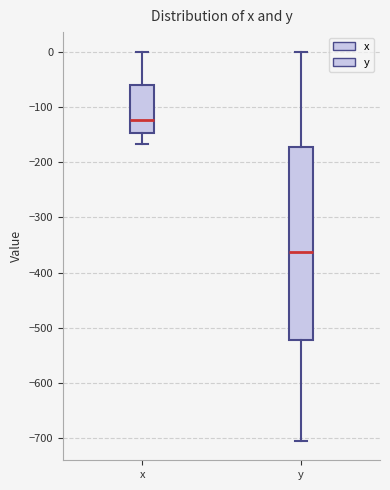

Reading left to right, read every box against the y-axis: the position of its median line, the range the box covers, and the ends of its whiskers. The values are not printed on the chart, so give them approximately, as read against the axis.

x: median -120, box -150 to -60, whiskers -170 to 0
y: median -360, box -520 to -170, whiskers -700 to 0